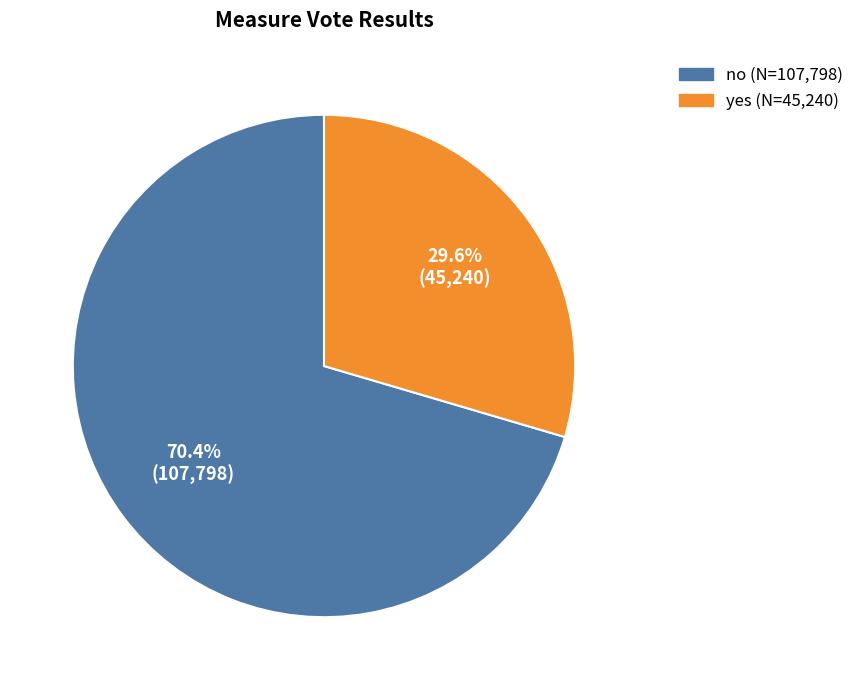

To the nearest percent, what portion does yes represent?

30%